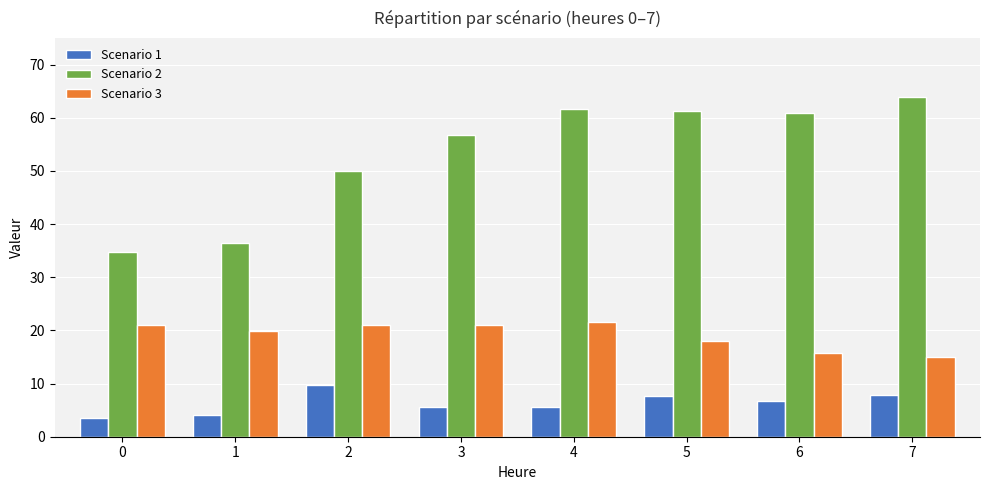

List the series in order of their peak value, lowest first.

Scenario 1, Scenario 3, Scenario 2